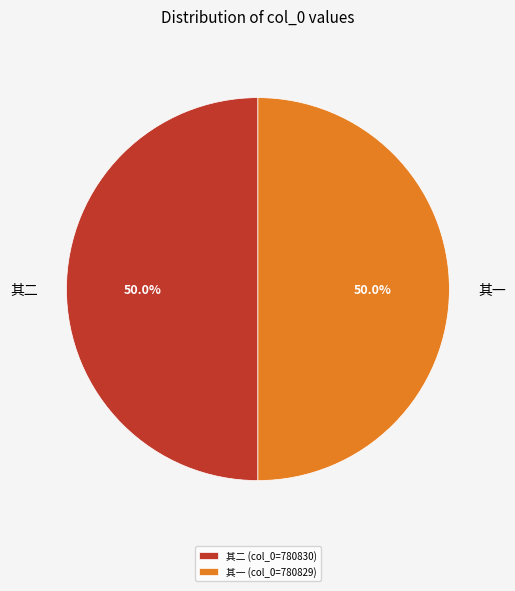

Approximately how many times larger is the value at 其一 compared to 其二?

1.0